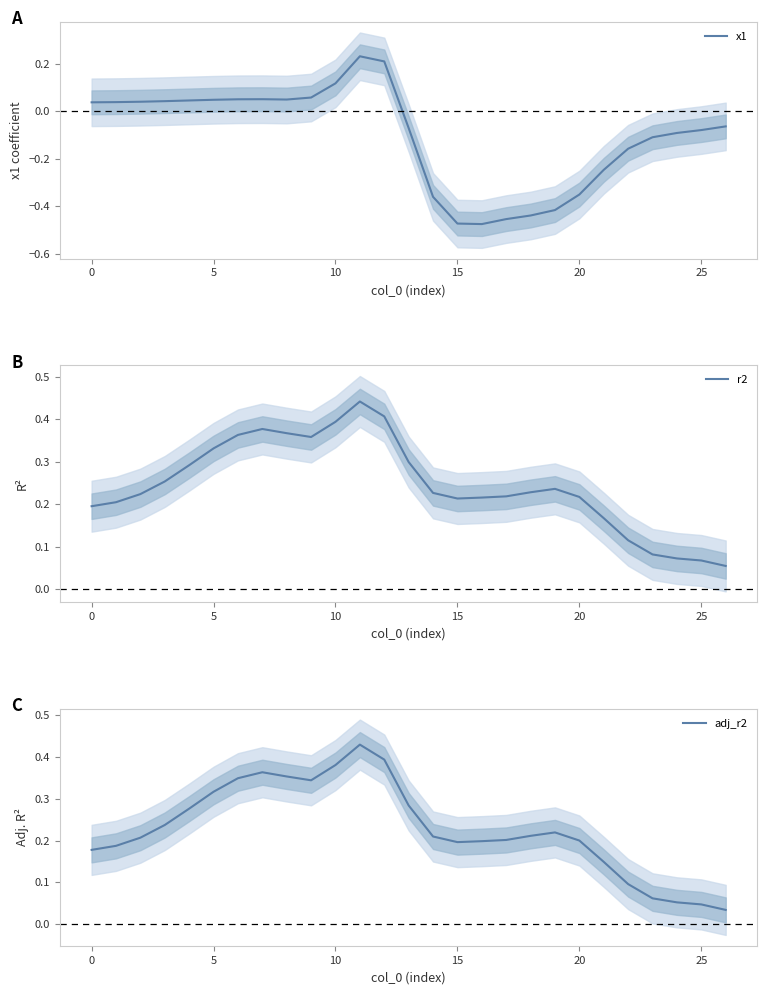

True or false: r2 has more than 2 interior local peaks.

True